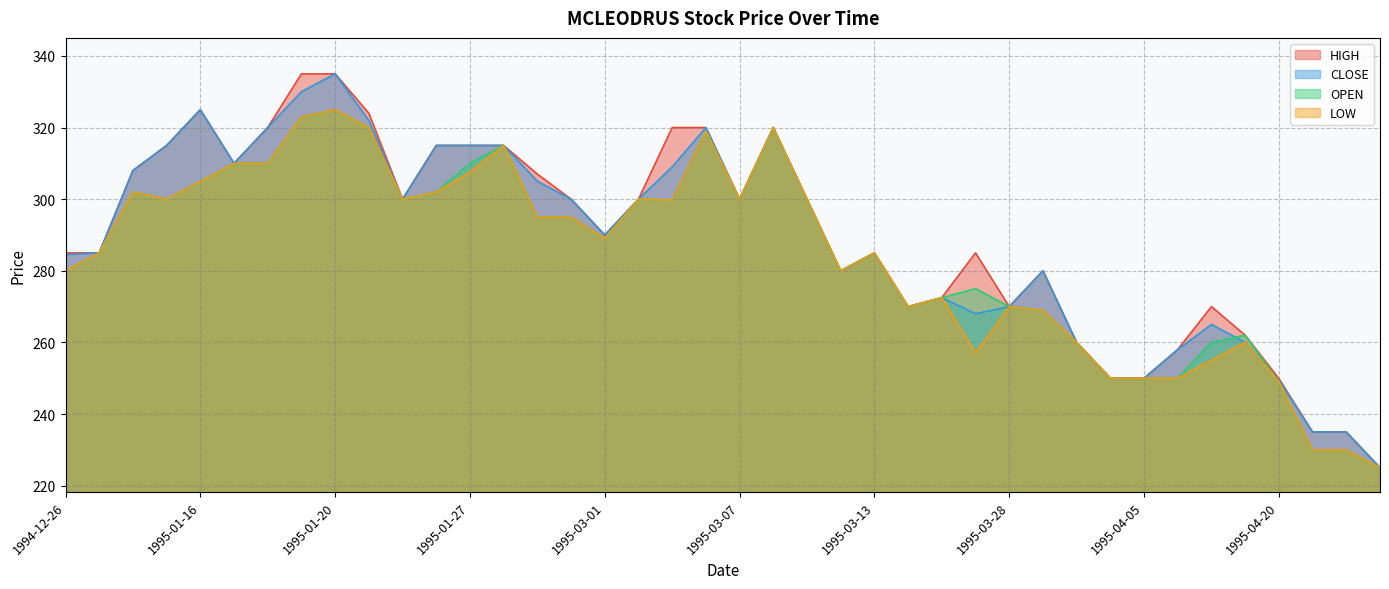

At which category does HIGH reach its first local valley?

1995-01-17